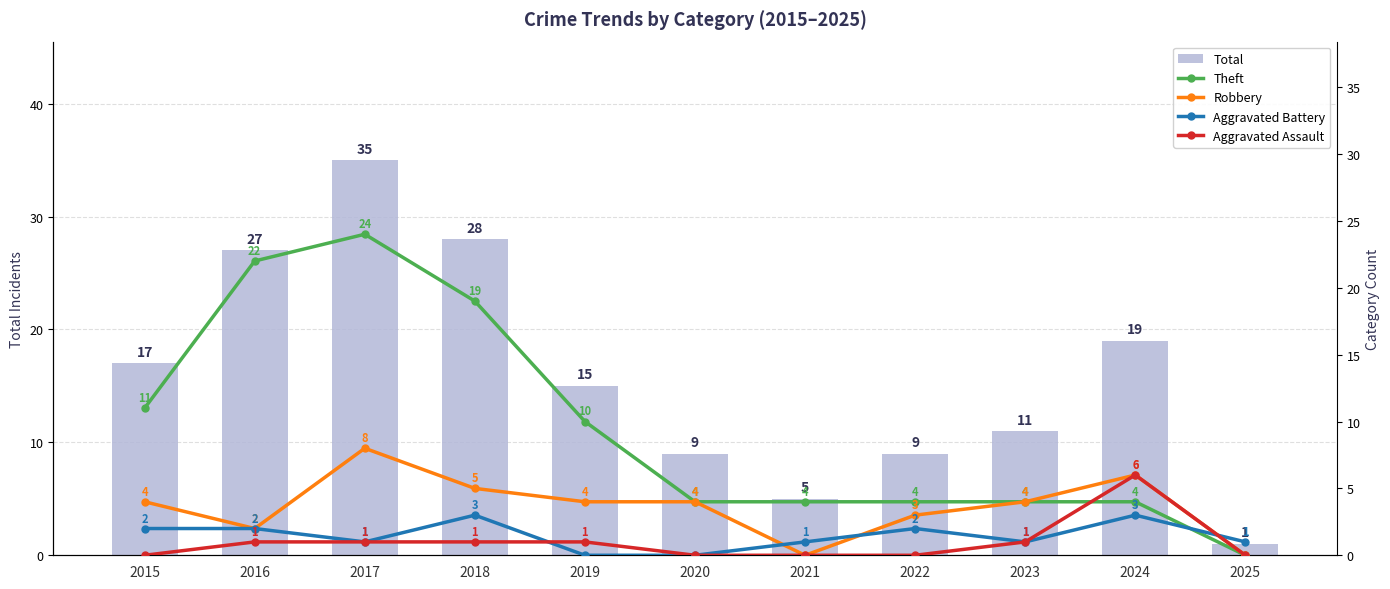

Count the Aggravated Battery values in the range 1 to 2.

7